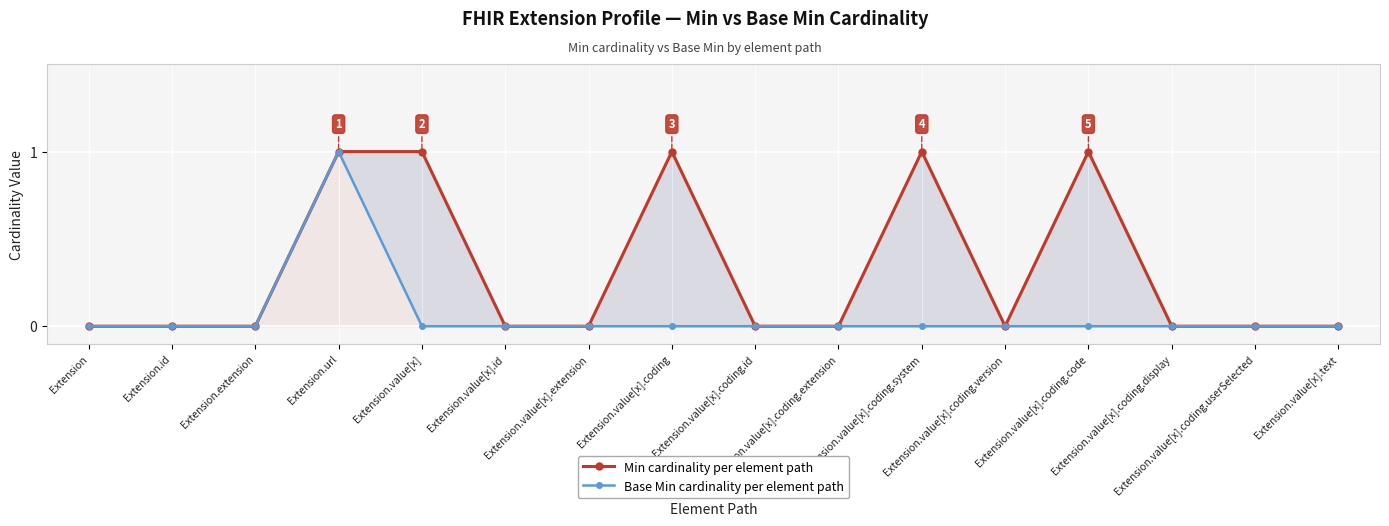

List the series in order of their peak value, highest first.

Min, Base Min